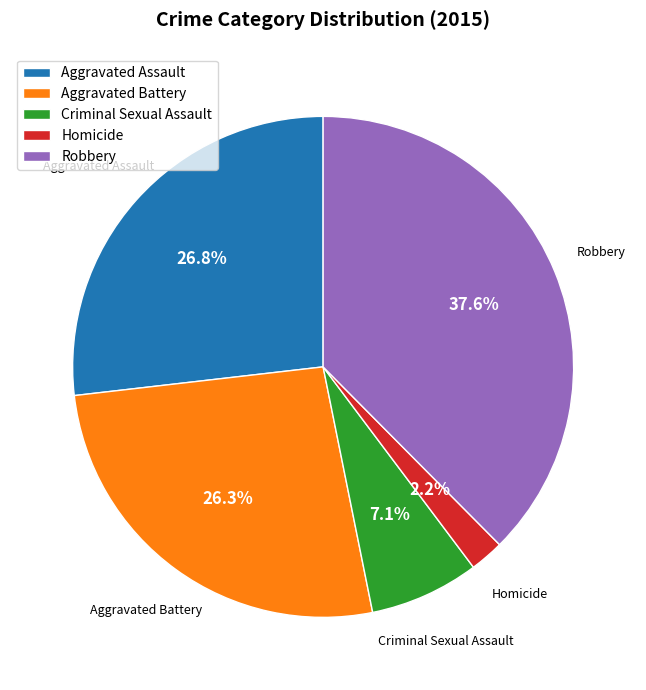

Which slice is the largest?

Robbery